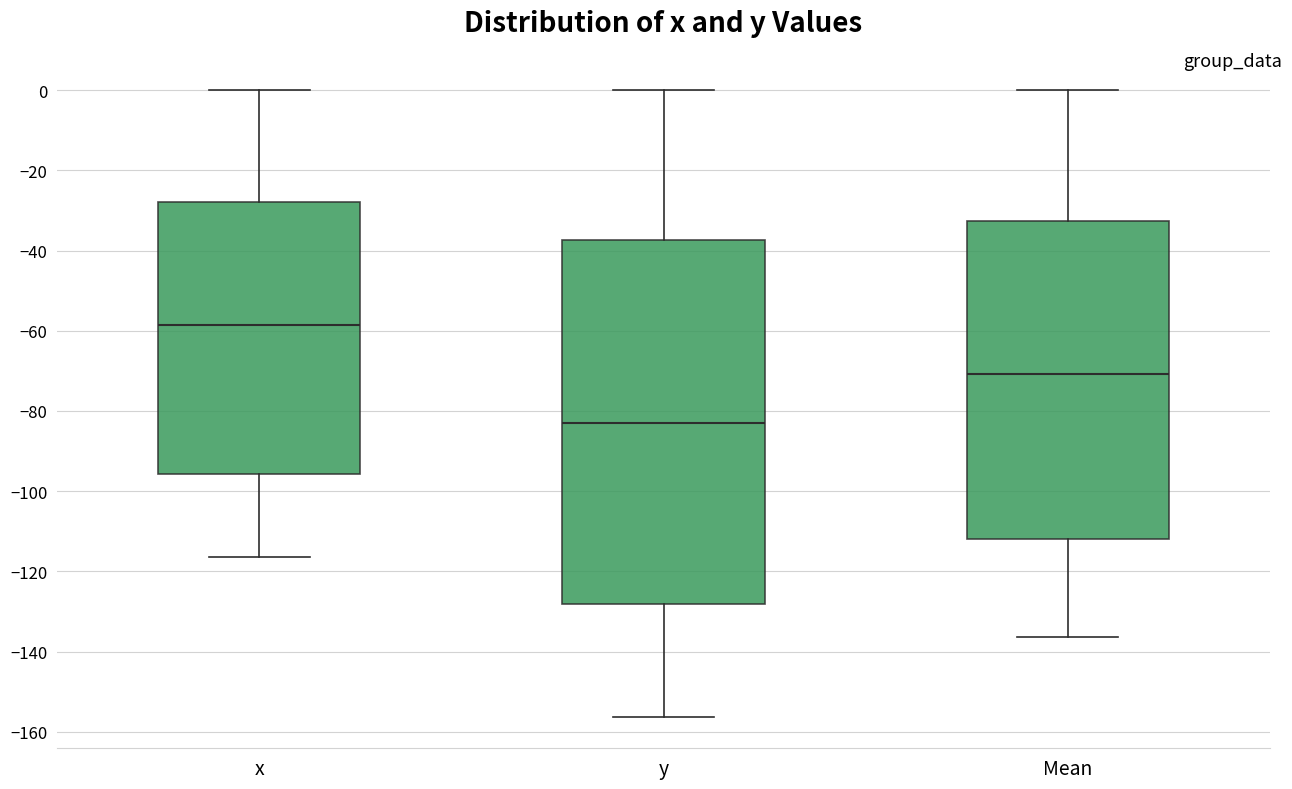

Which box is the tallest, from its lower edge to its upper edge?

y